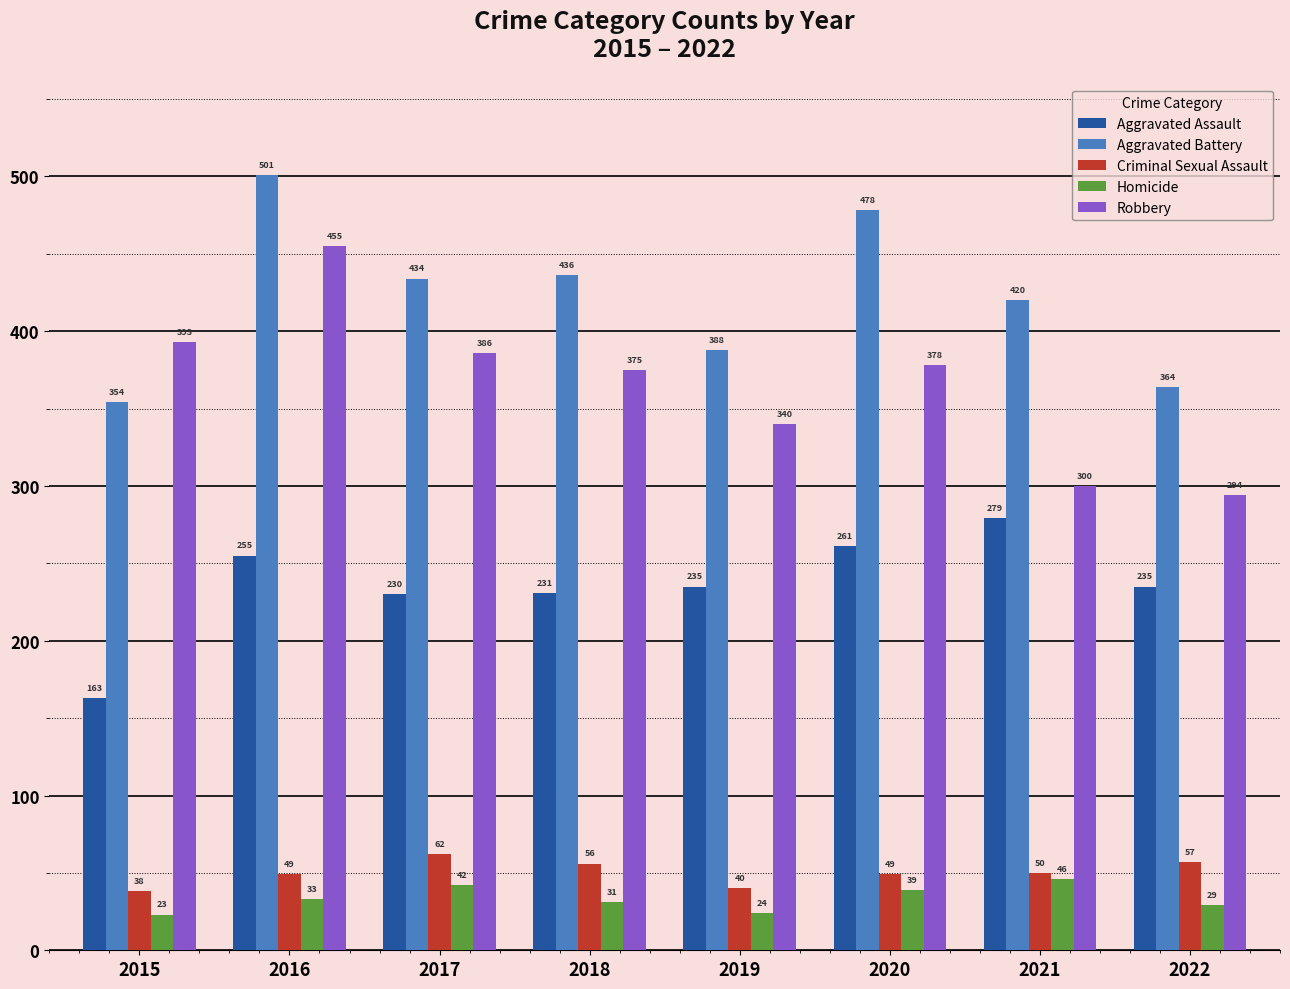

What is the value of the Aggravated Battery bar at the 8th from the left?

364